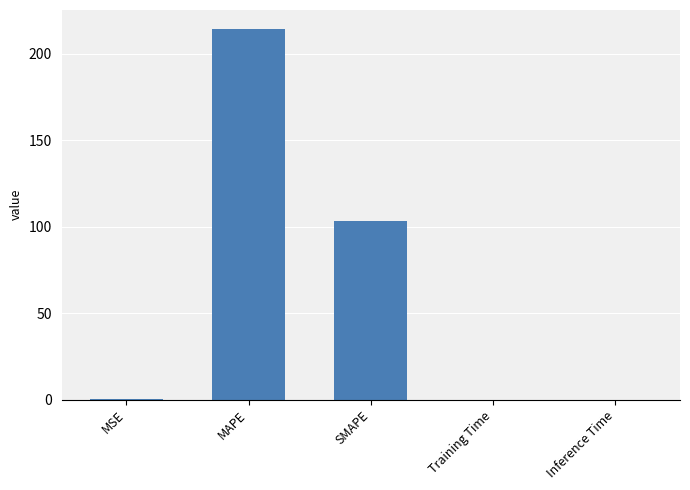

What is the maximum value shown in the chart?

214.7